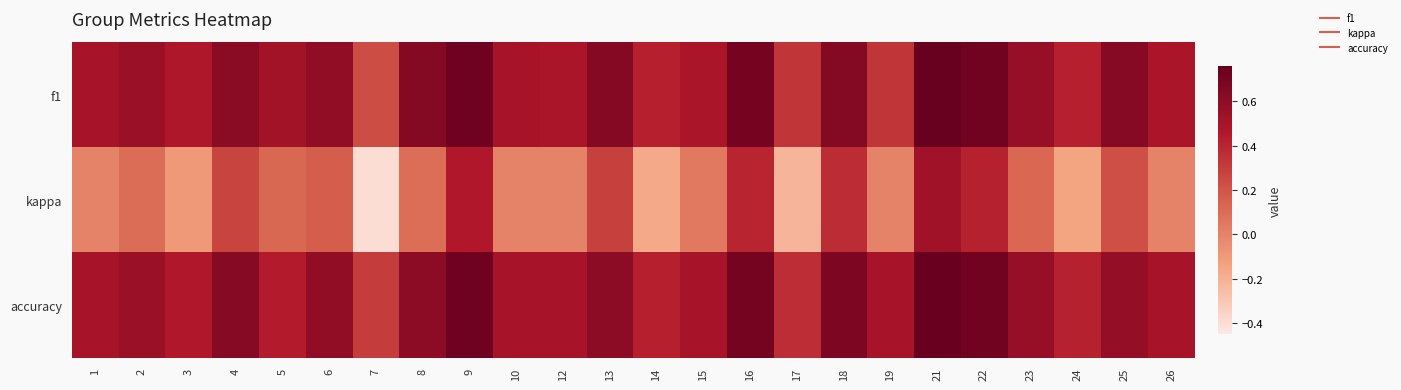

At which category is the sum across all series the highest?

21